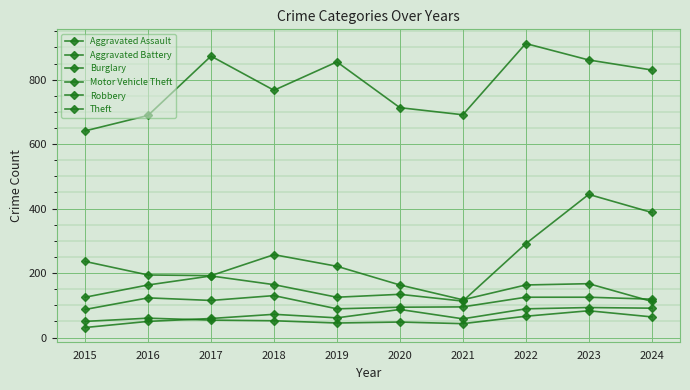

How many distinct data groups are displayed?

6